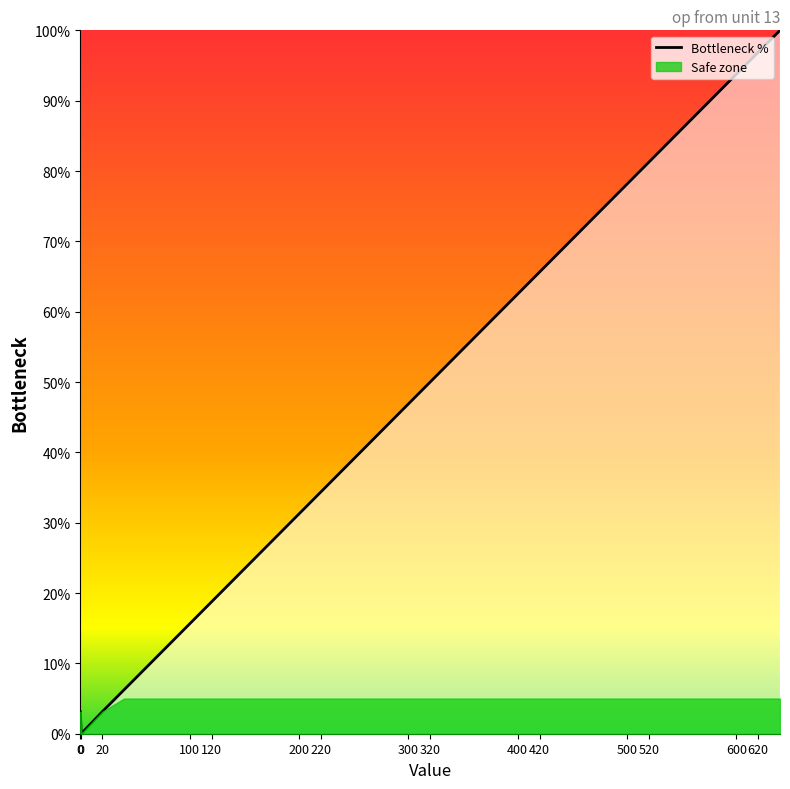

Reading left to right, what are all the values shown in this chart?

3.1	0.0	3.1	6.2	9.4	12.5	15.6	18.8	21.9	25.0	28.1	31.2	34.4	37.5	40.6	43.8	46.9	50.0	53.1	56.2	59.4	62.5	65.6	68.8	71.9	75.0	78.1	81.2	84.4	87.5	90.6	93.8	96.9	100.0